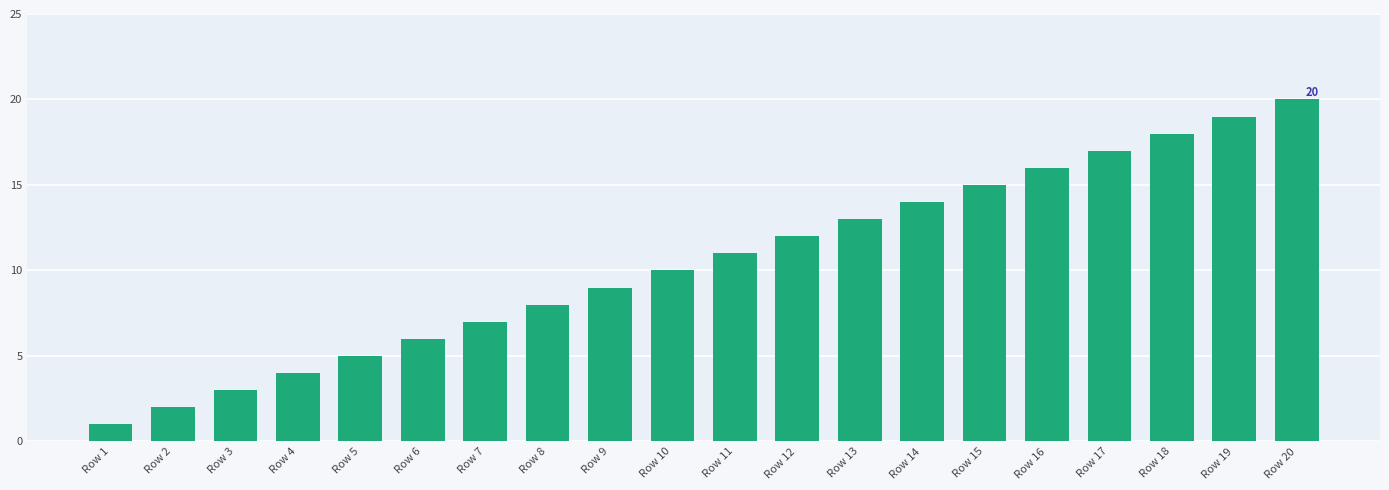

How many values are below 11?

10